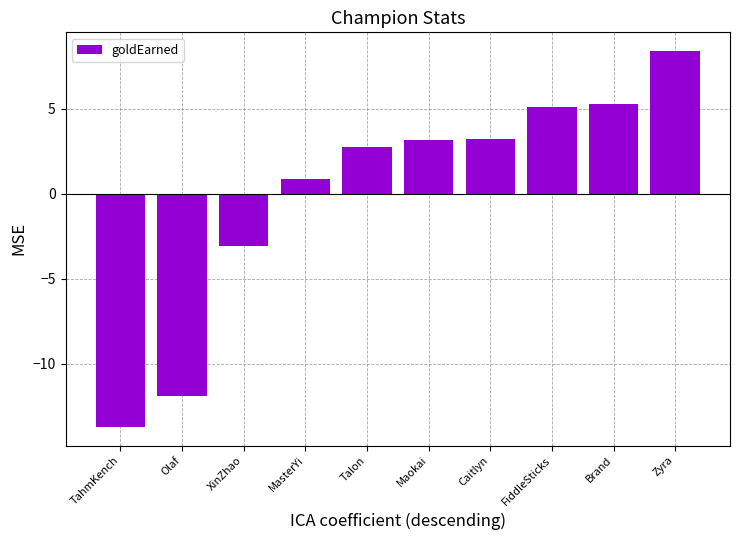

What is the sum of the values at Zyra and XinZhao?

5.3